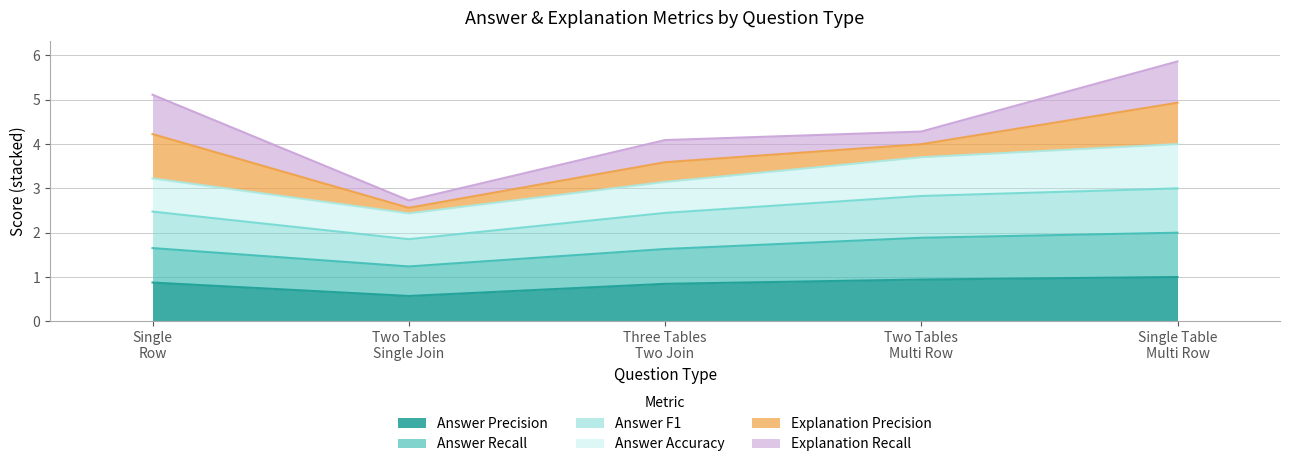

How many Answer Precision values are between 0 and 1?

5